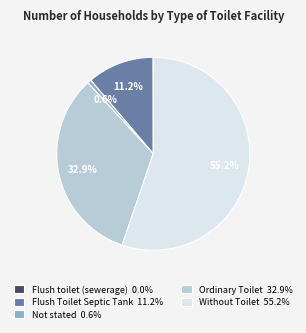

What percentage is the Without Toilet slice, to the nearest percent?

55%